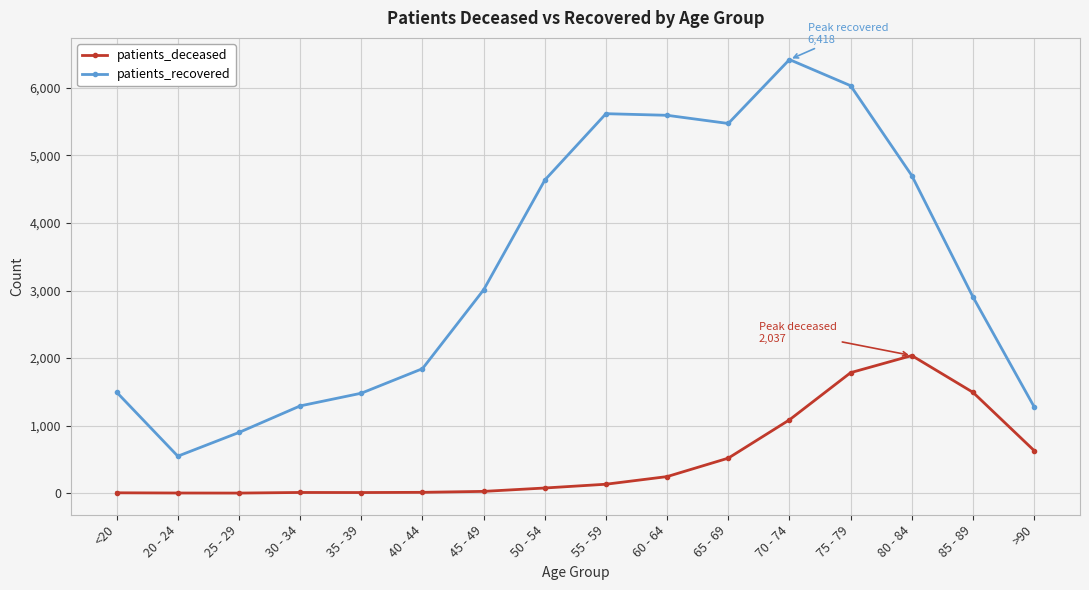

List the series in order of their peak value, lowest first.

patients_deceased, patients_recovered